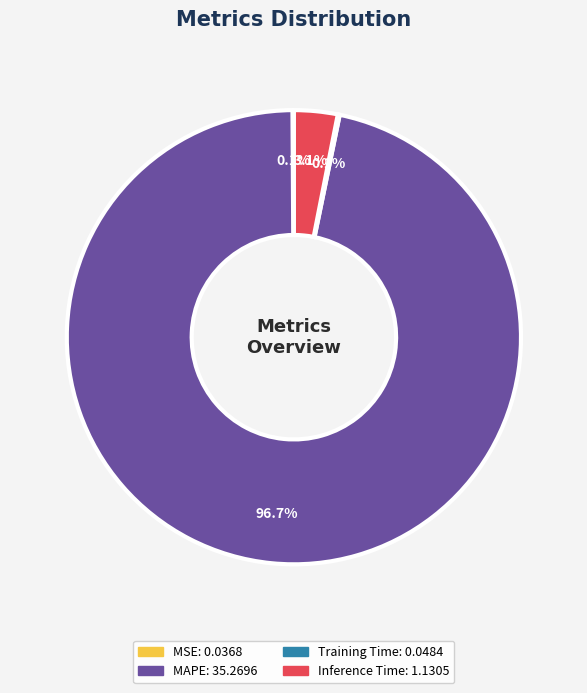

Is there a majority slice in this chart?

Yes